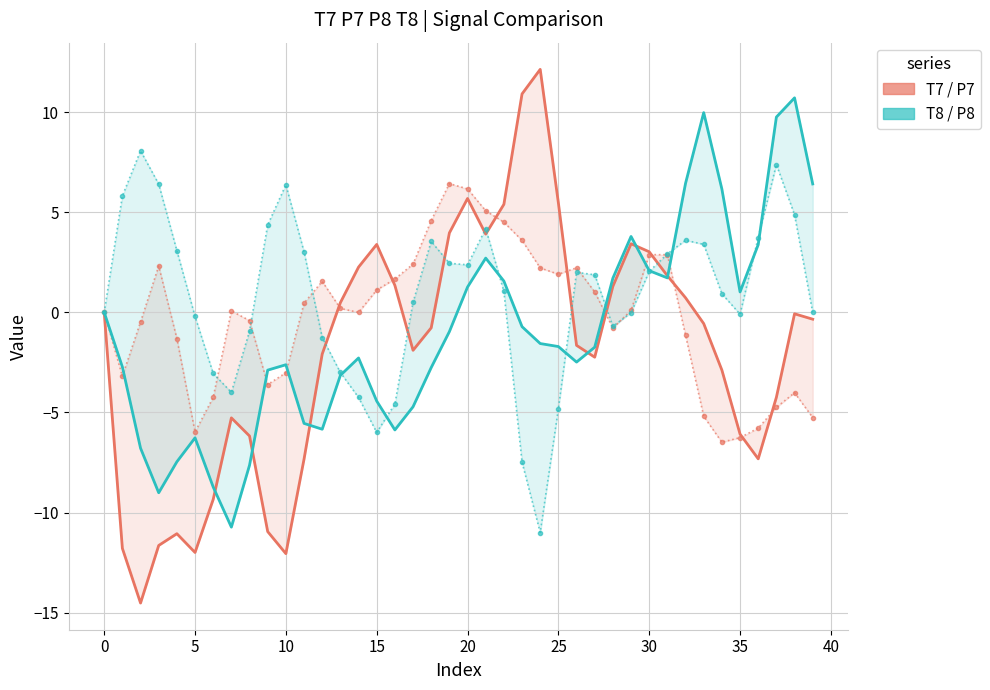

True or false: P8 and P7 cross at least once.

True